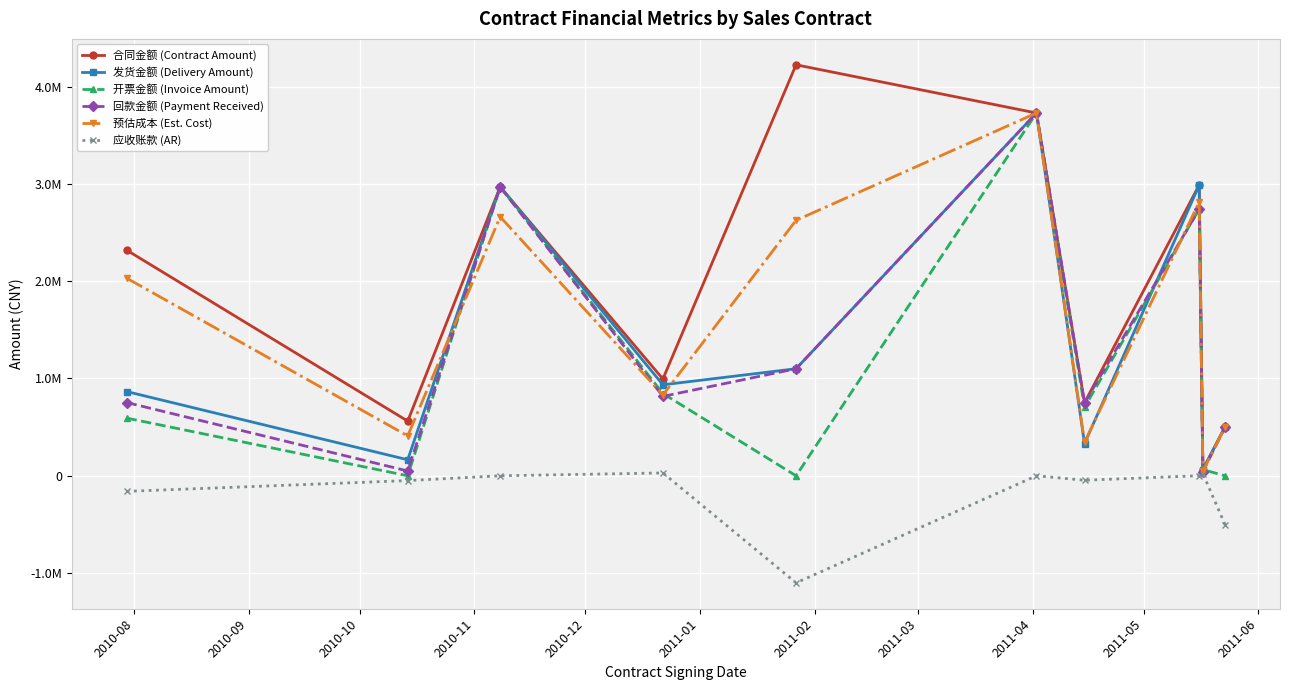

What are all the series names shown in the legend?

合同金额 (Contract Amount), 发货金额 (Delivery Amount), 开票金额 (Invoice Amount), 回款金额 (Payment Received), 预估成本 (Est. Cost), 应收账款 (AR)